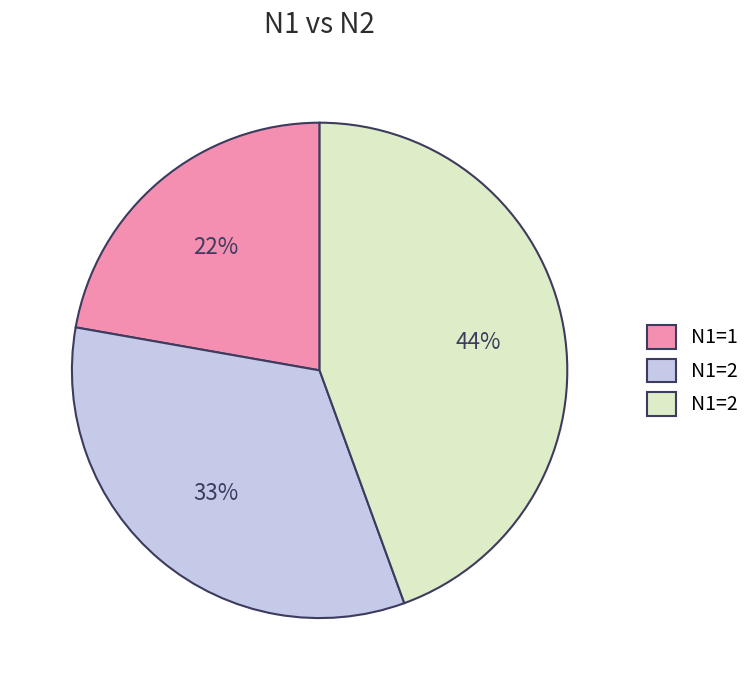

Is there a majority slice in this chart?

No